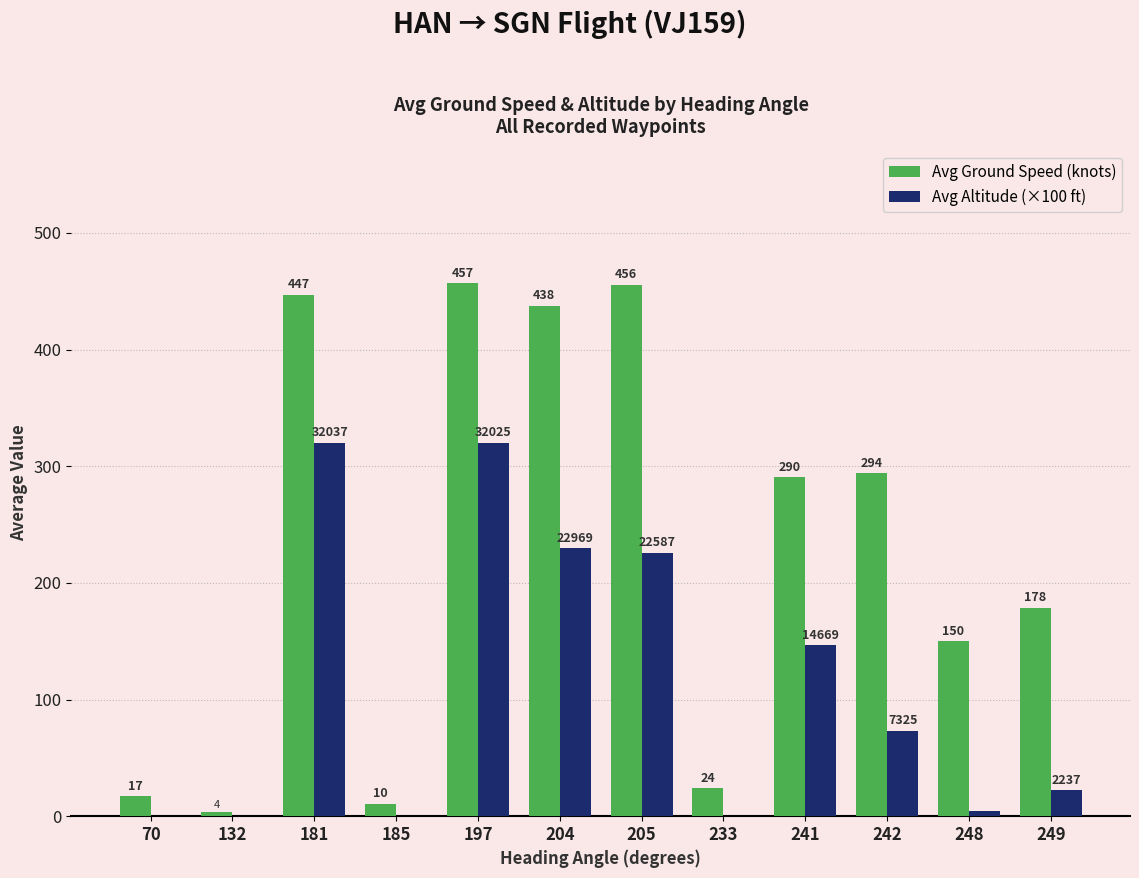

How many positive values does the Avg Altitude (×100 ft) series have?

8